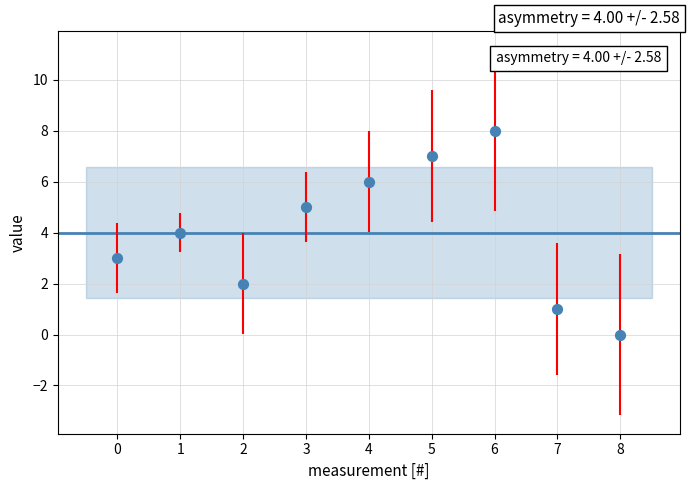

What is the range of Y values (max minus min)?

8